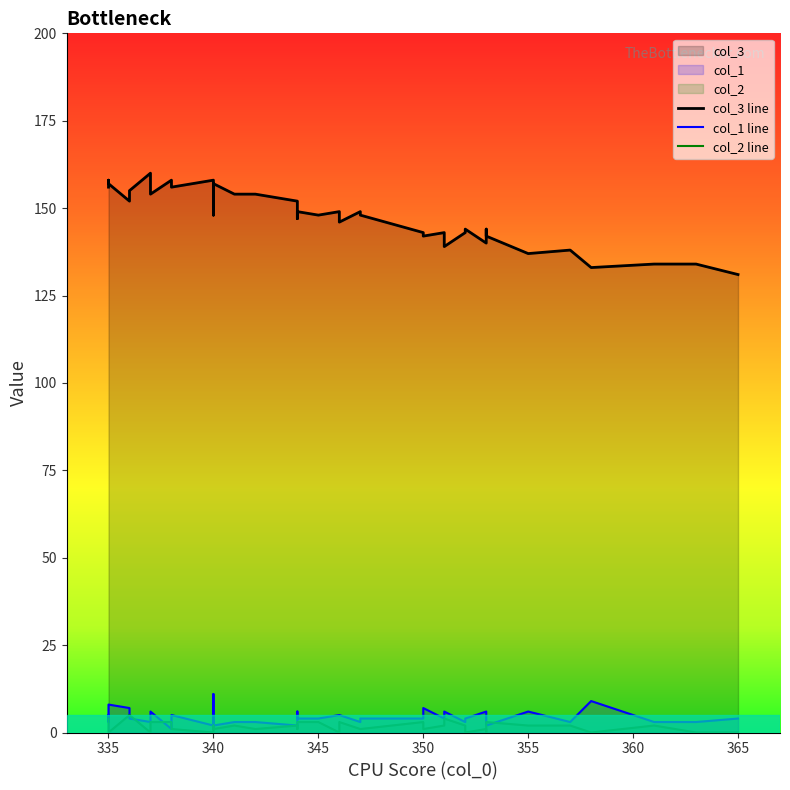

Between 337 and 358, which is larger?

337